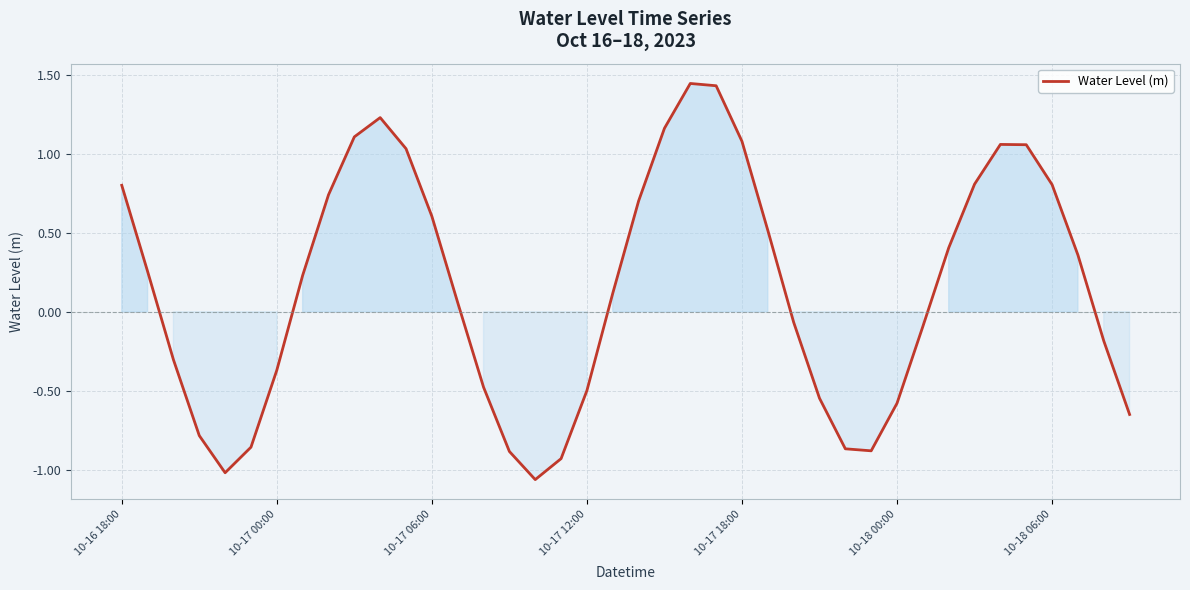

How many lines are shown in the chart?

1